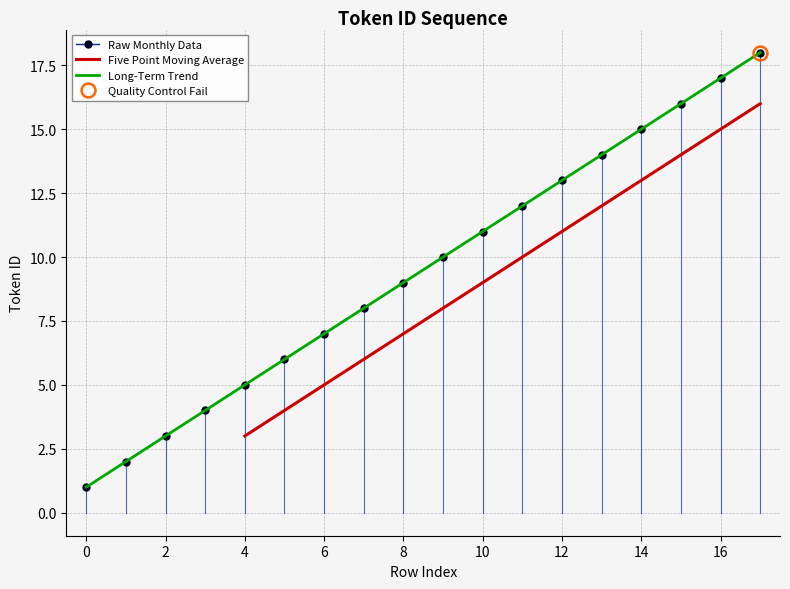

Reading left to right, list all the values displayed in this chart.

0=1.0	1=2.0	2=3.0	3=4.0	4=5.0	5=6.0	6=7.0	7=8.0	8=9.0	9=10.0	10=11.0	11=12.0	12=13.0	13=14.0	14=15.0	15=16.0	16=17.0	17=18.0